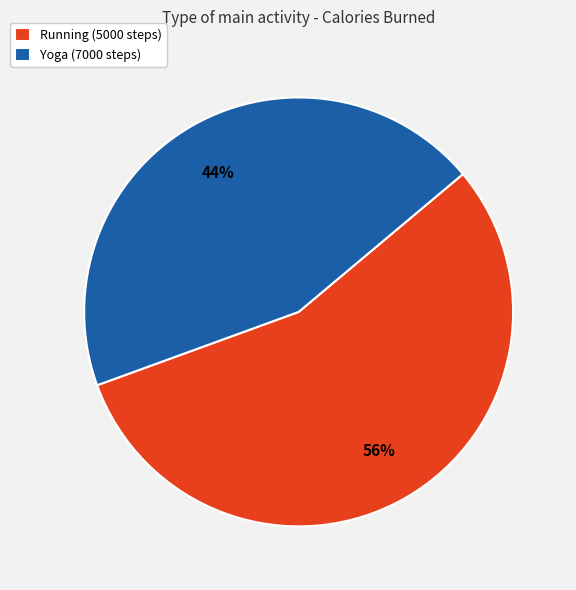

Is the sum of Running (5000 steps) and Yoga (7000 steps) greater than half?

Yes